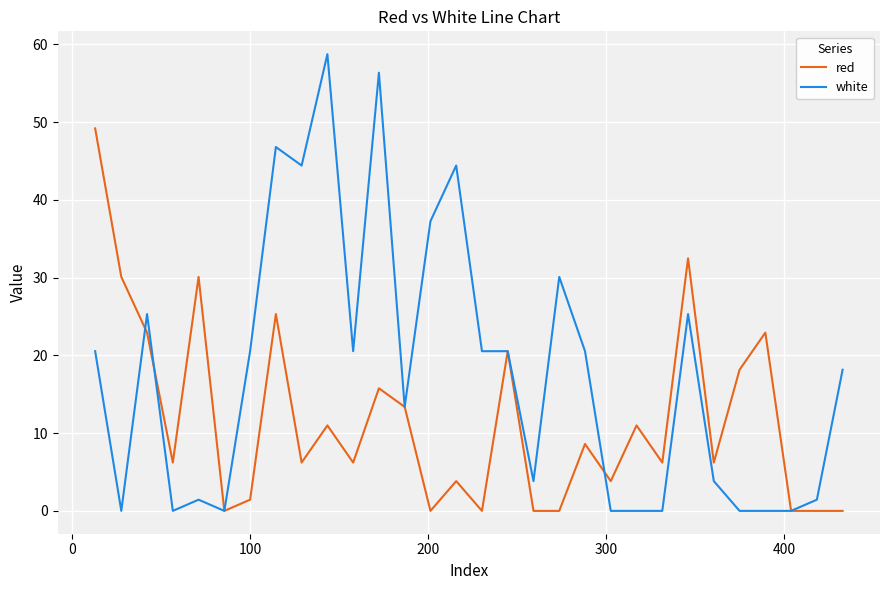

List the series in order of their peak value, lowest first.

red, white